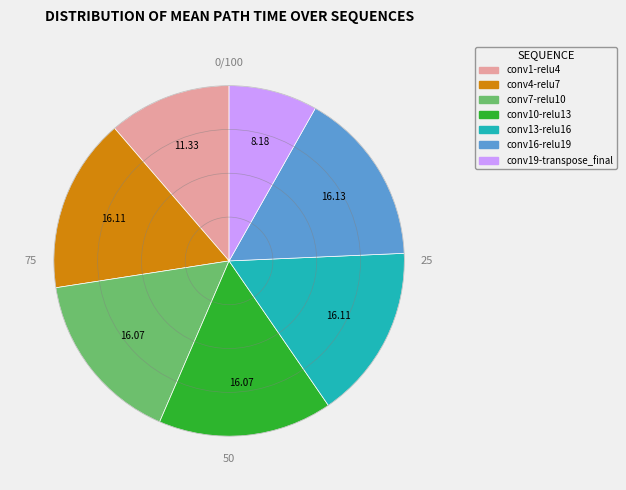

Approximately how many times larger is the value at conv1-relu4 compared to conv10-relu13?

0.7